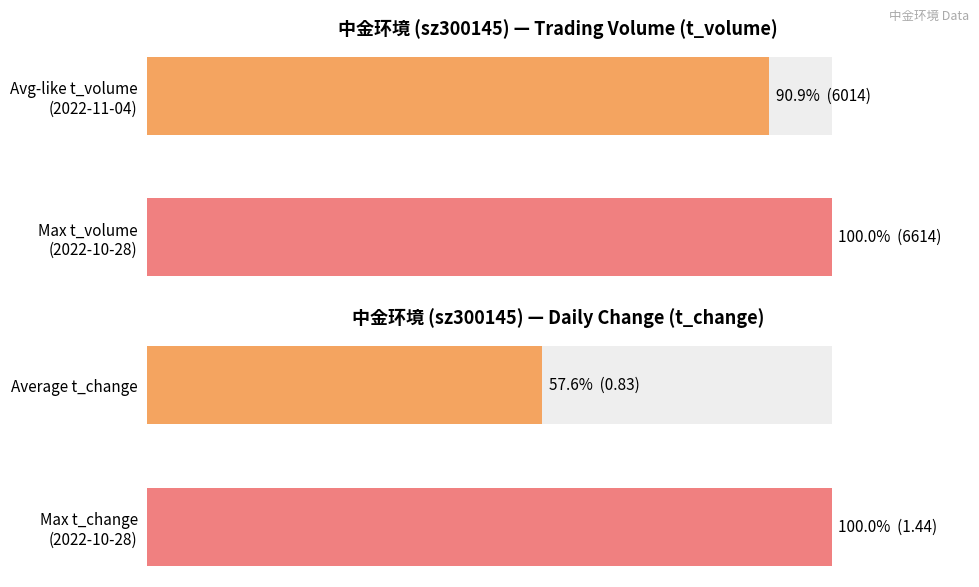

Which has a higher value, Avg-like t_volume (2022-11-04) or Max t_volume (2022-10-28)?

Max t_volume (2022-10-28)